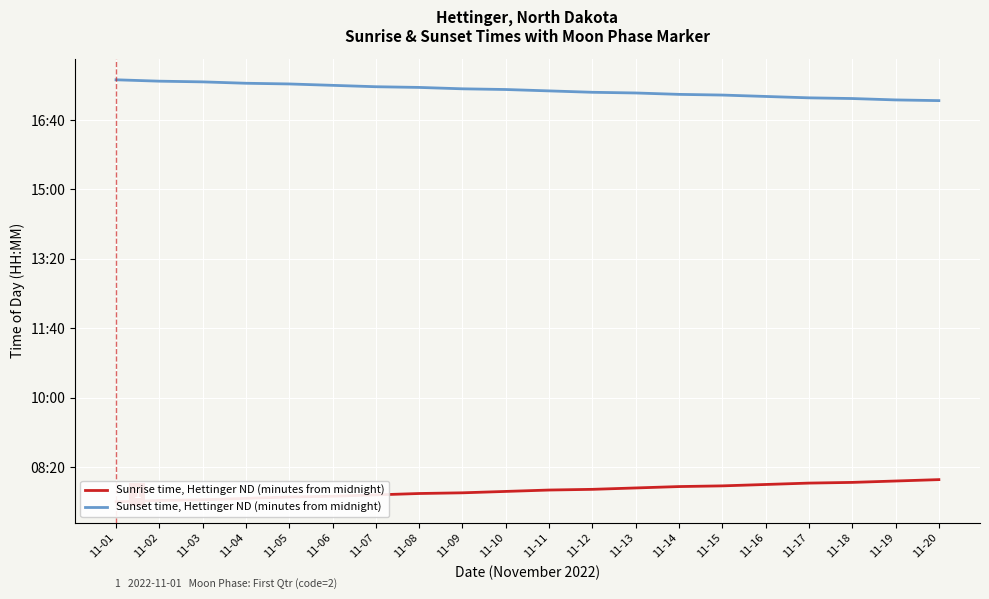

Is the value of Sunset time, Hettinger ND (minutes from midnight) at 11-02 greater than the value of Sunrise time, Hettinger ND (minutes from midnight) at 11-15?

Yes